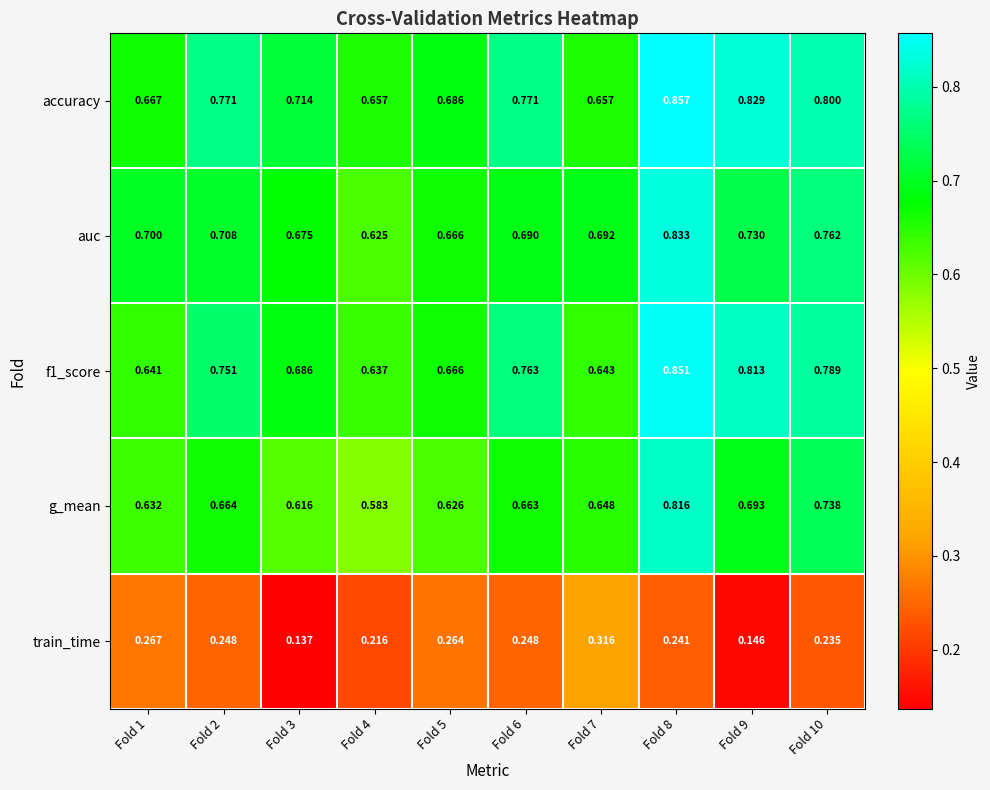

Which label corresponds to the smallest value in the chart?

Fold 3